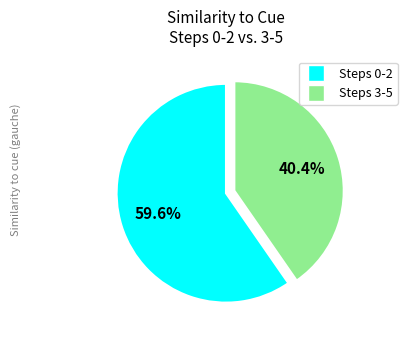

Is there a majority slice in this chart?

Yes